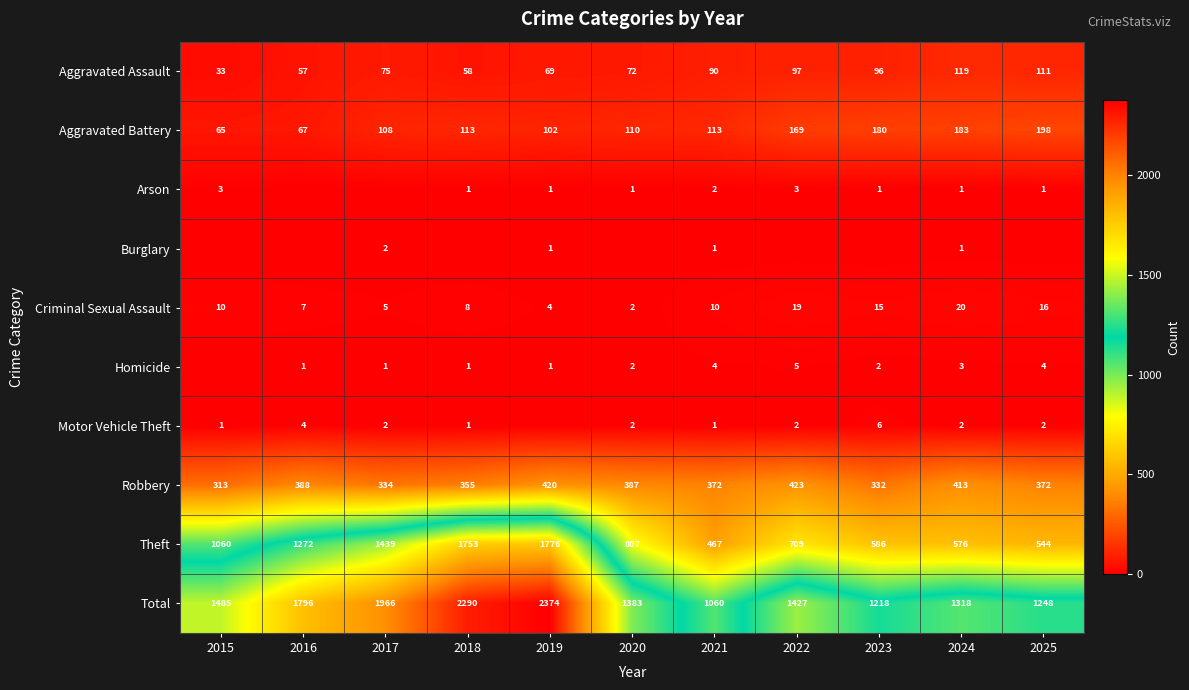

At how many categories does at least one series exceed 75?

11